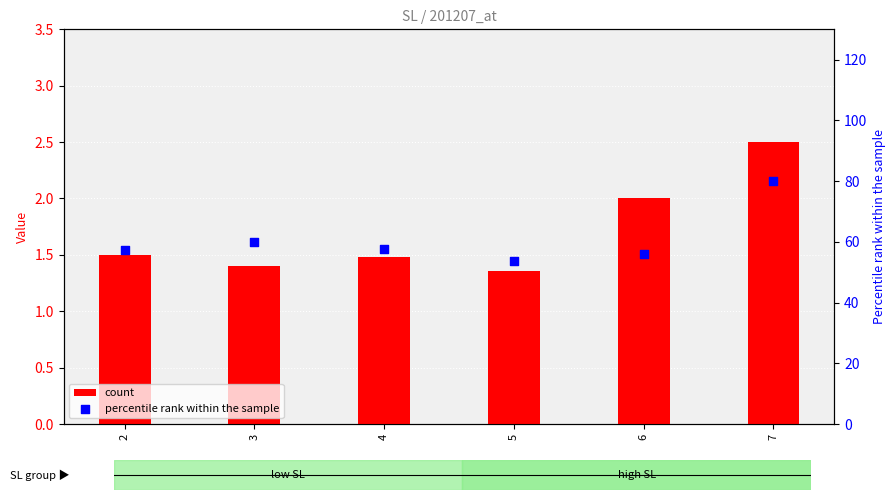

Which series has the largest total across all categories?

percentile rank within the sample